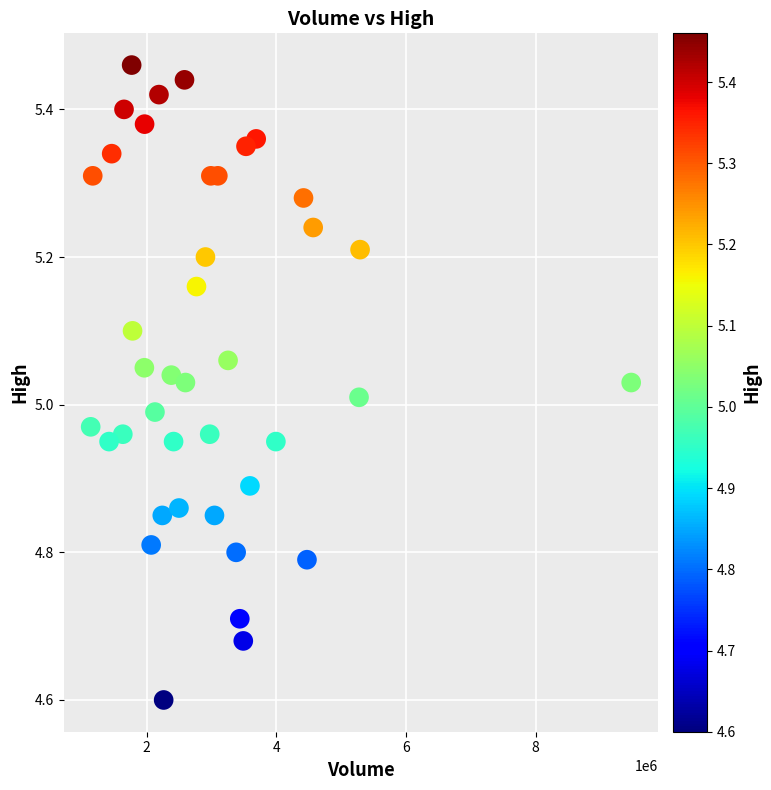

What is the range of X values (max minus min)?

8340400.0